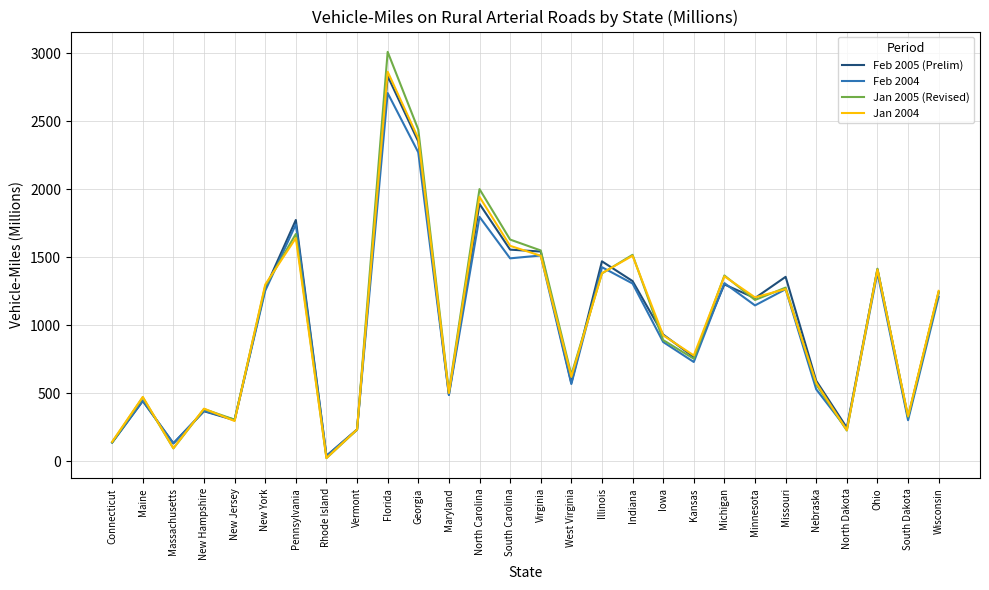

Which category has the lowest value across all series?

Rhode Island